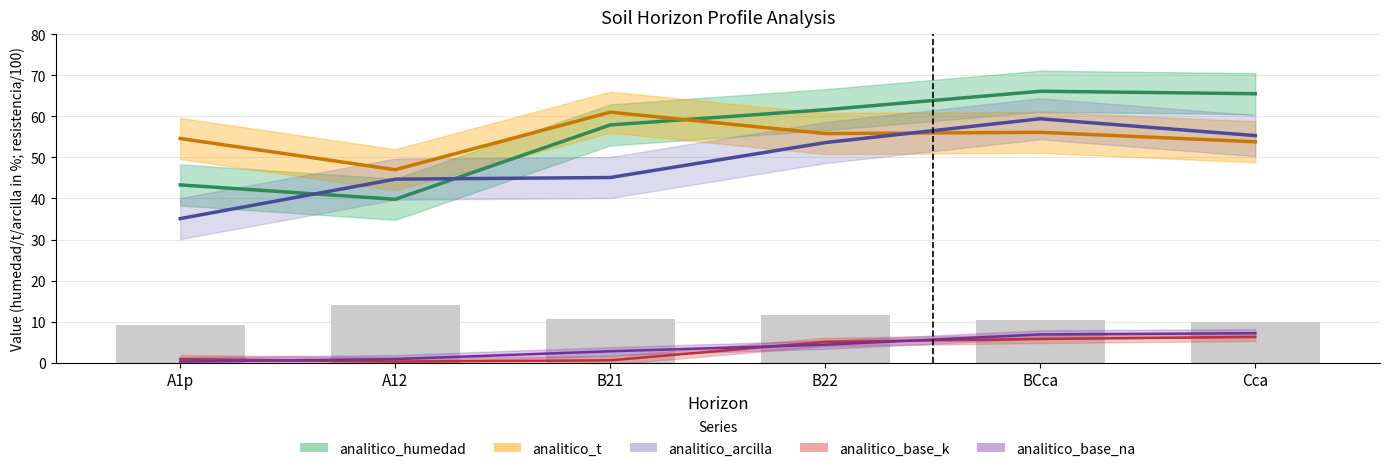

What is the minimum value for analitico_base_k?

0.3